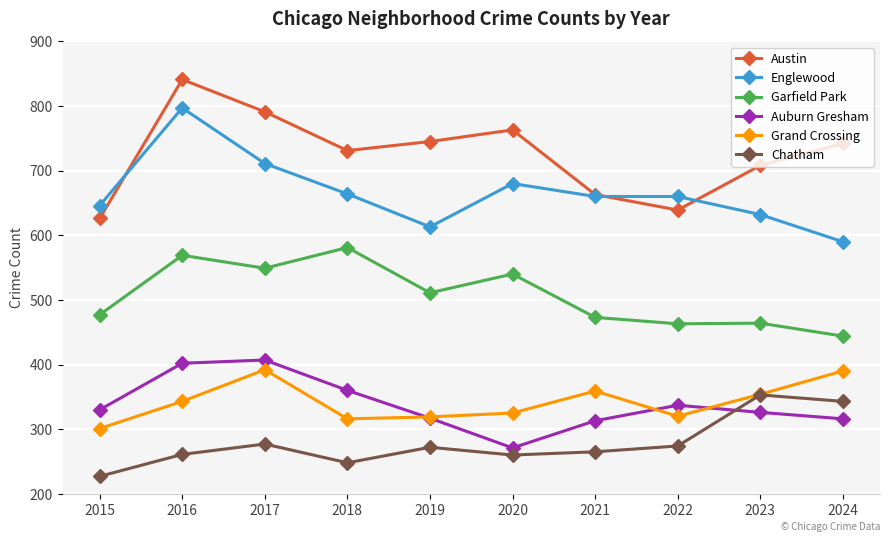

What is the difference between the highest and lowest values at 2016?

580